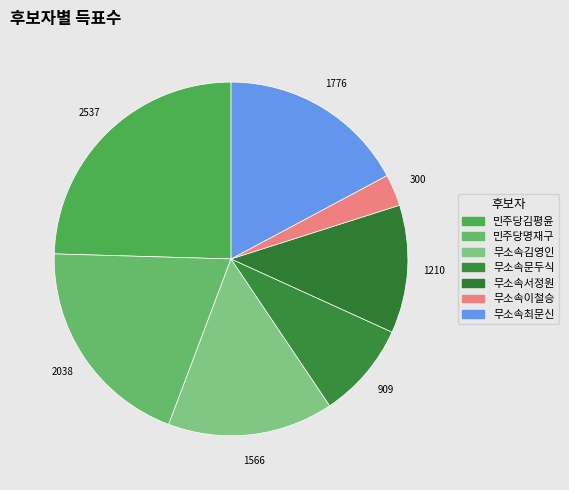

How many slices are in this pie chart?

7